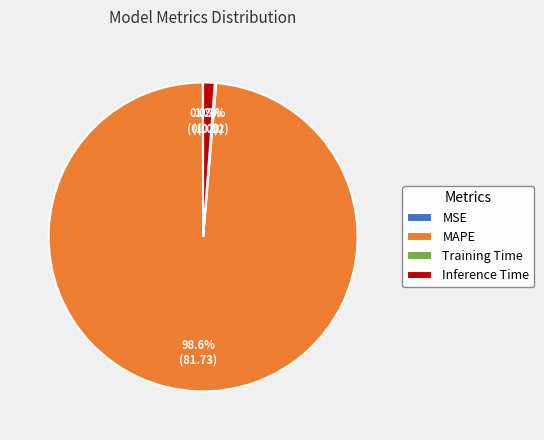

Which slice is the largest?

MAPE